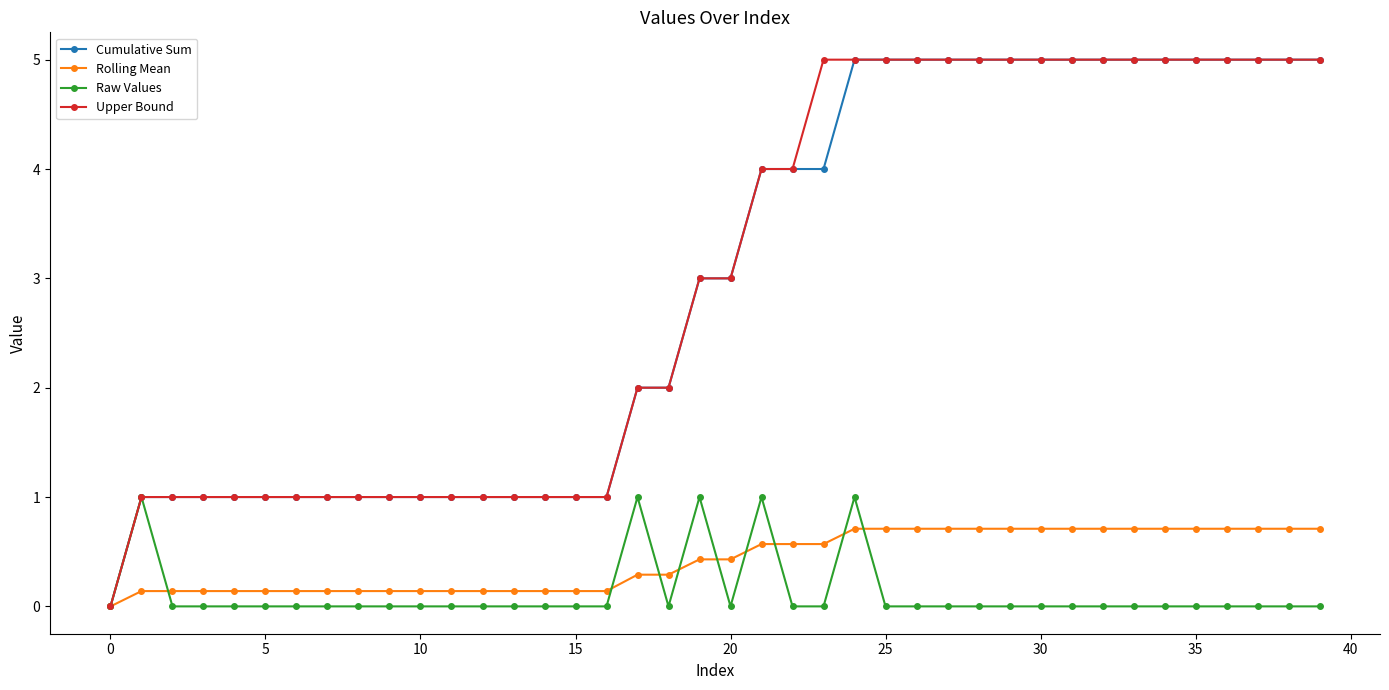

What is the maximum value shown in the chart?

5.0